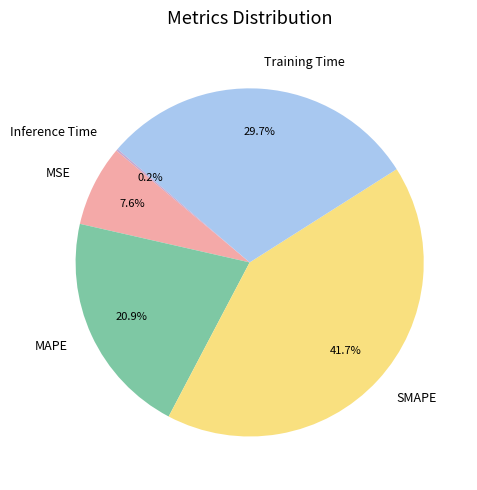

How much of the chart is everything except MSE?

92.4%